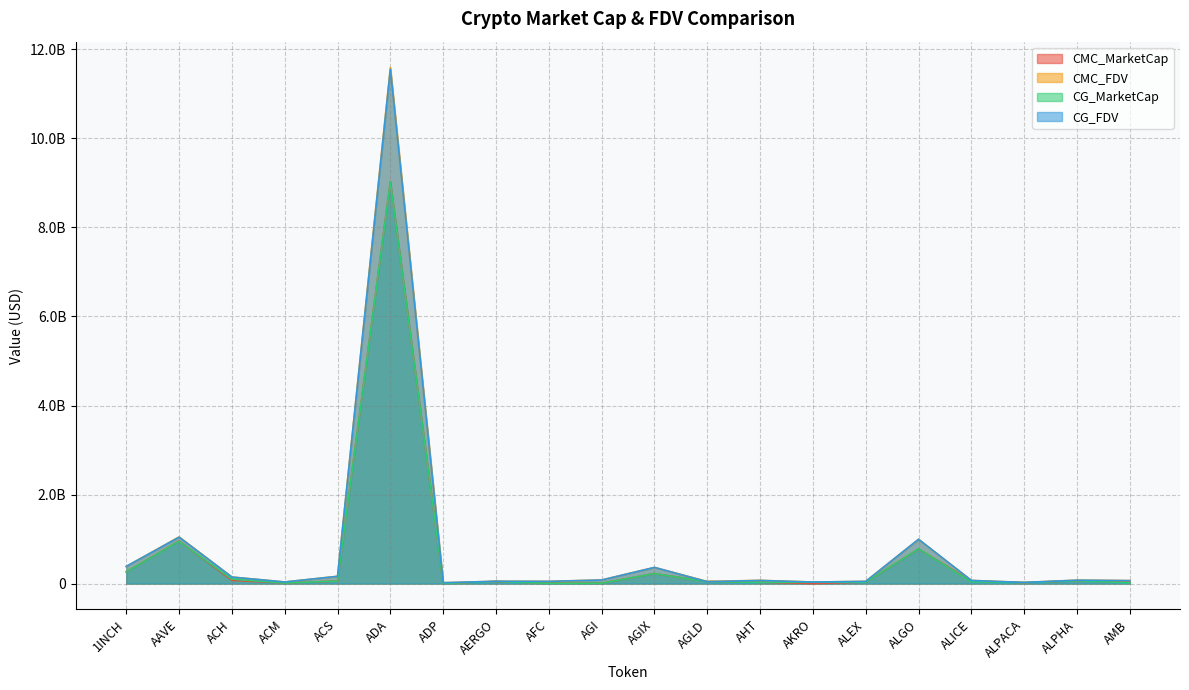

What are all the series names shown in the legend?

CMC_MarketCap, CMC_FDV, CG_MarketCap, CG_FDV